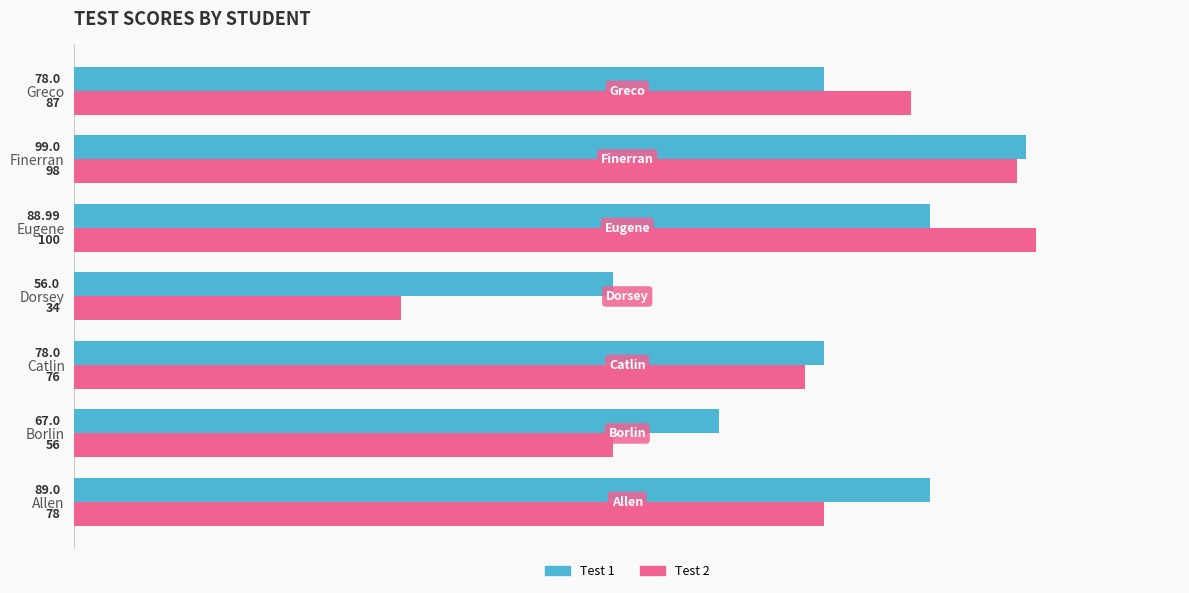

At Greco, list the series in order from smallest to largest.

Test 1, Test 2